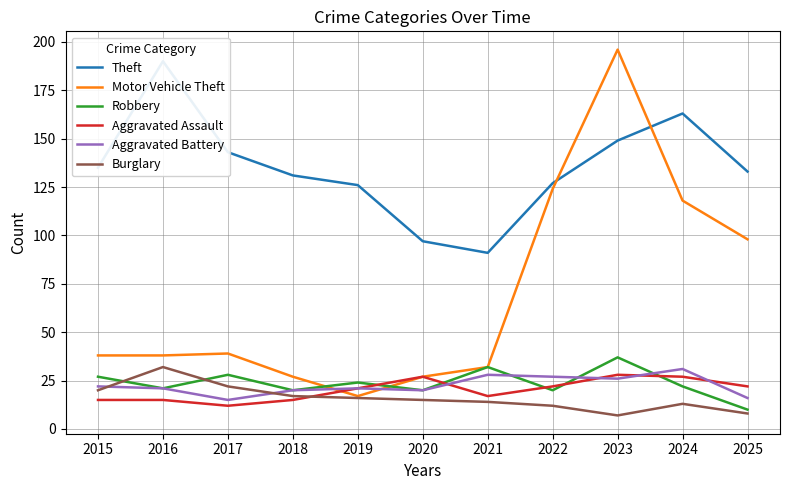

How many data points does each series have?

11